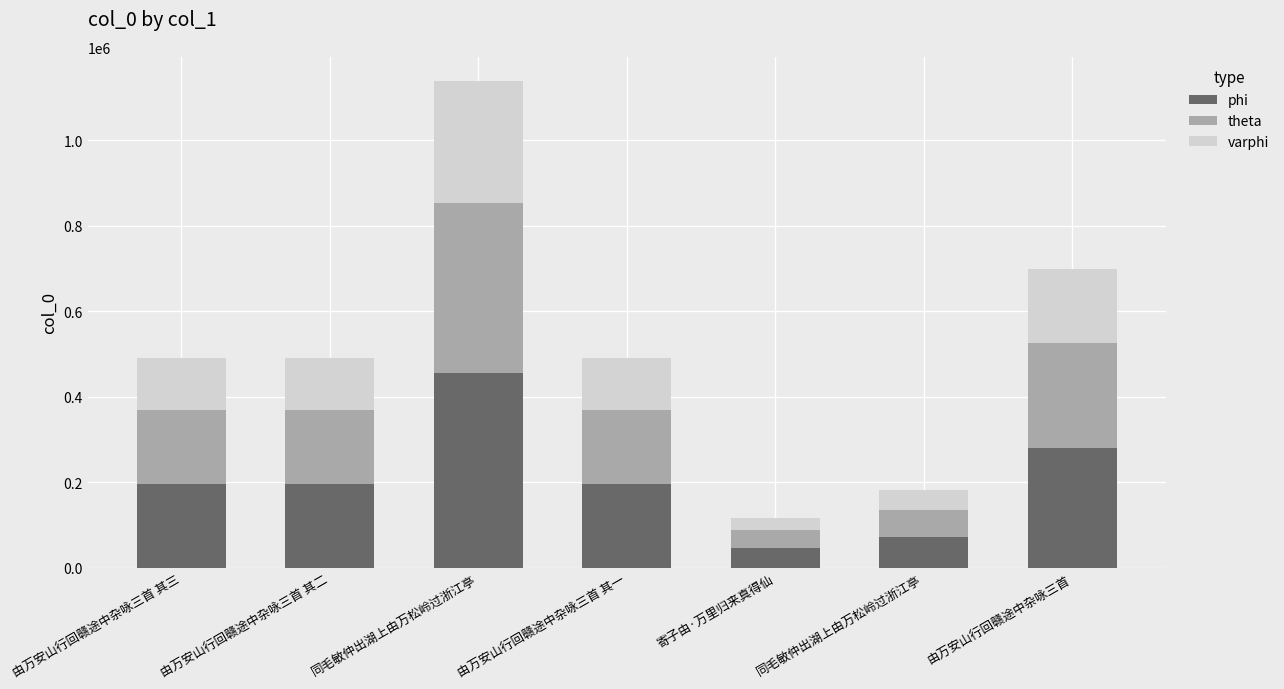

What is the sum of all varphi values?

902162.2